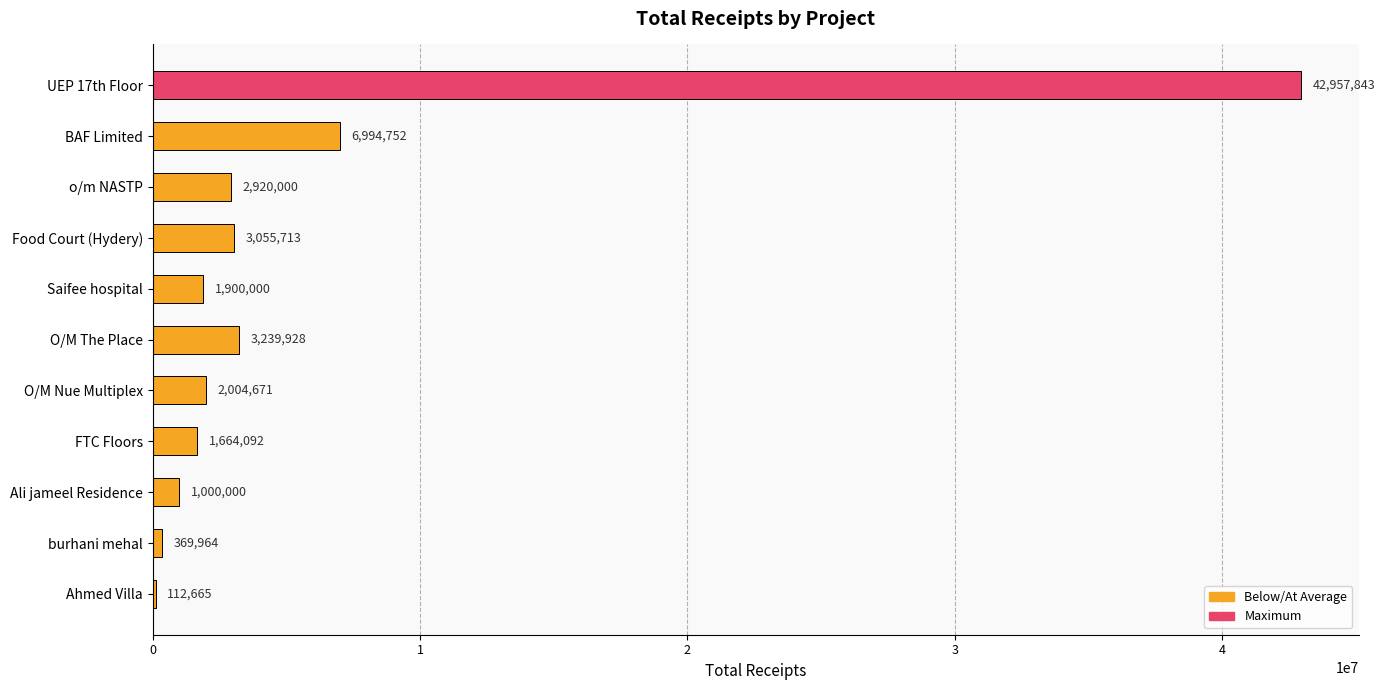

Are the bars grouped side by side (vs. stacked)?

No